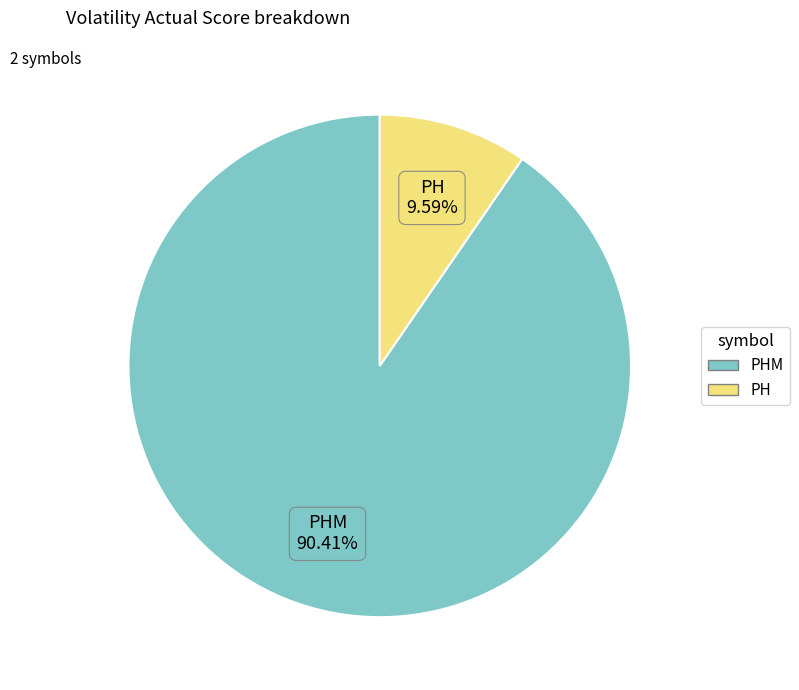

Is there any slice that represents more than half of the pie?

Yes